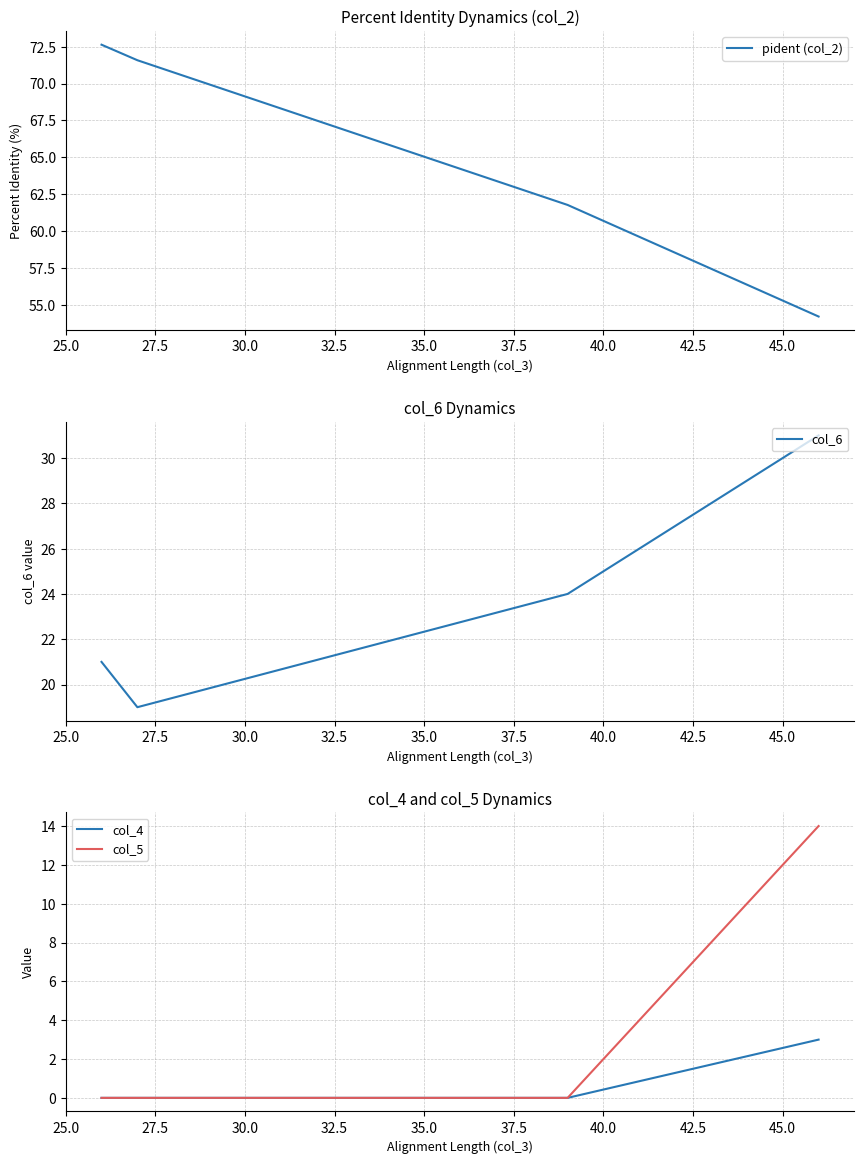

In col_6, how many points are lower than both neighbors (excluding endpoints)?

1